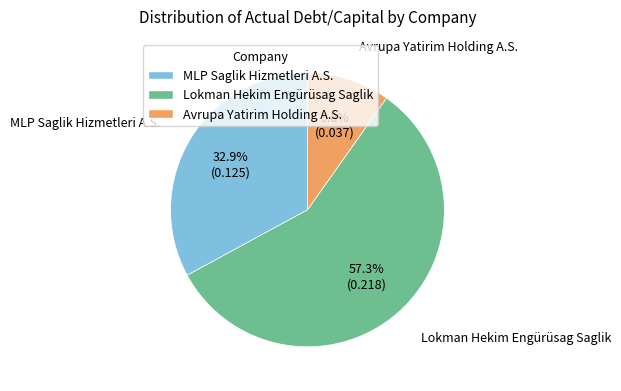

What is the largest slice in the pie chart?

Lokman Hekim Engürüsag Saglik